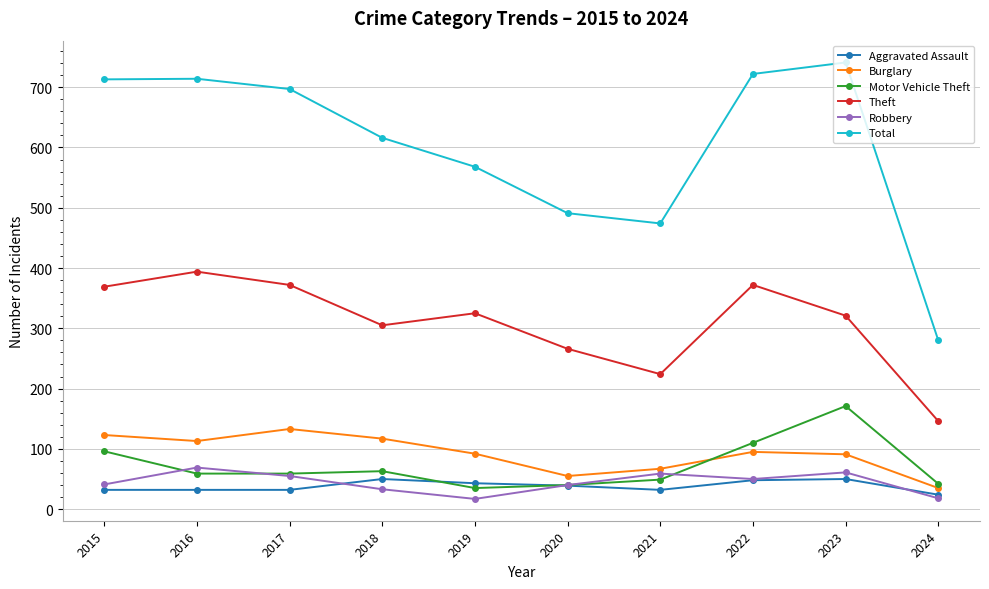

What is the difference between the Theft values at 2020 and 2018?

39